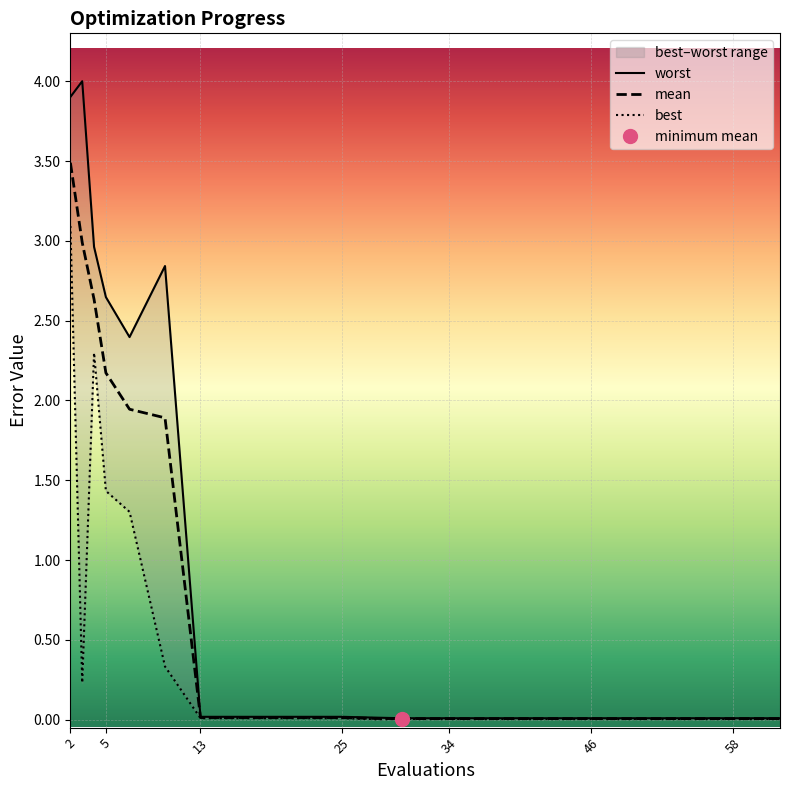

True or false: mean has a value of 0.0 at 34.

True